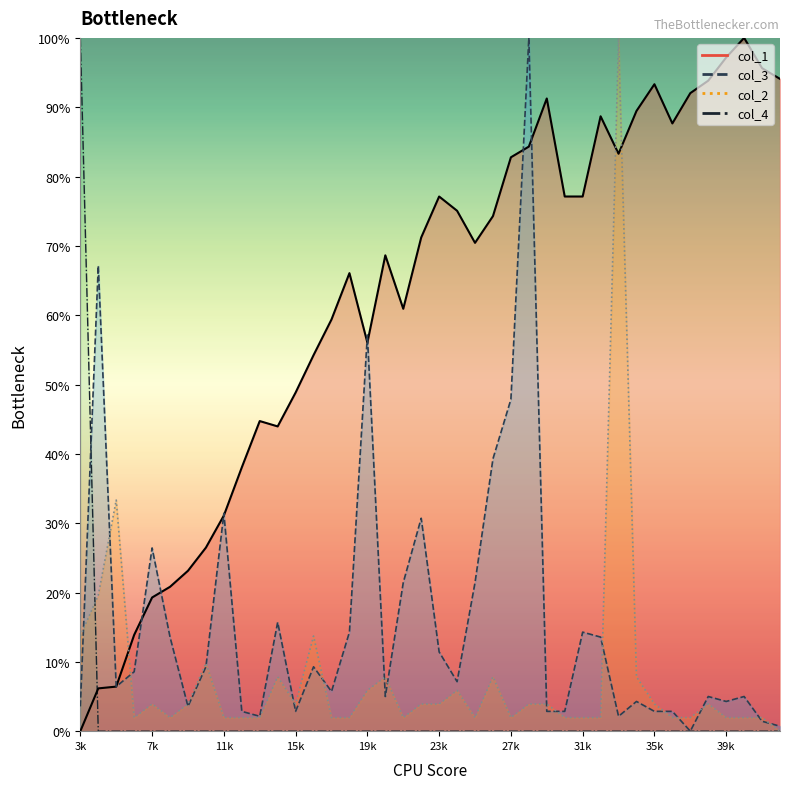

List the series in order of their peak value, highest first.

col_1, col_3, col_2, col_4